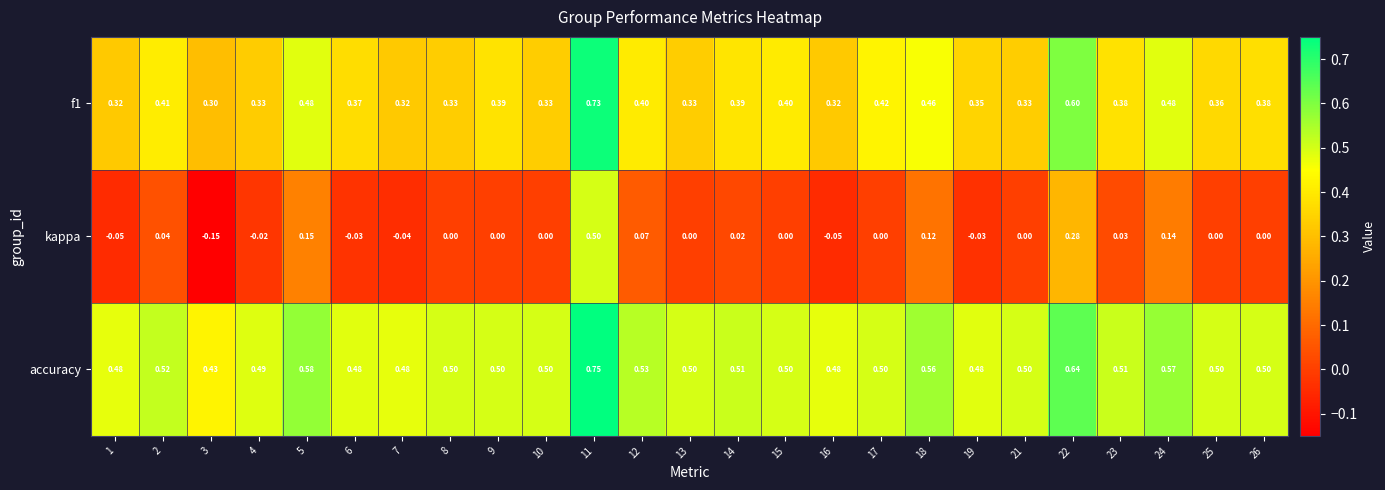

Rank the series by their average value, from highest to lowest.

accuracy, f1, kappa